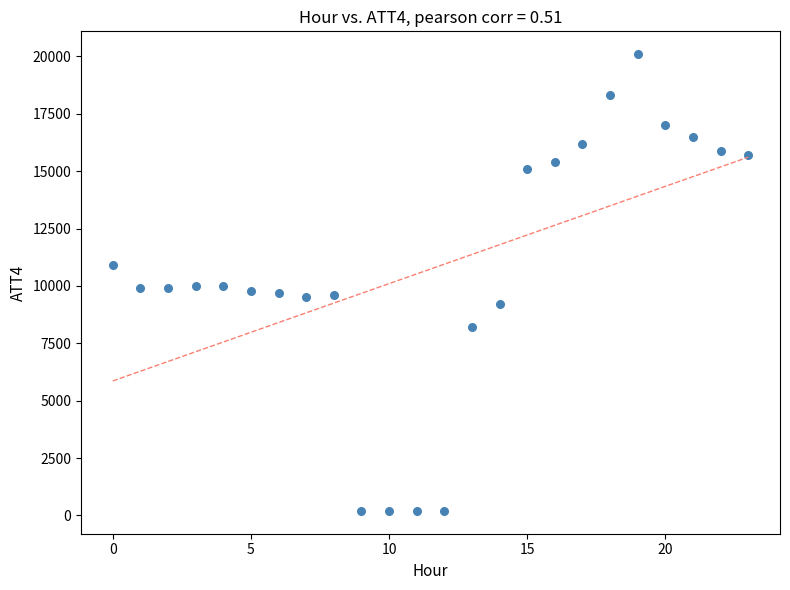

What is the range of Y values (max minus min)?

19900